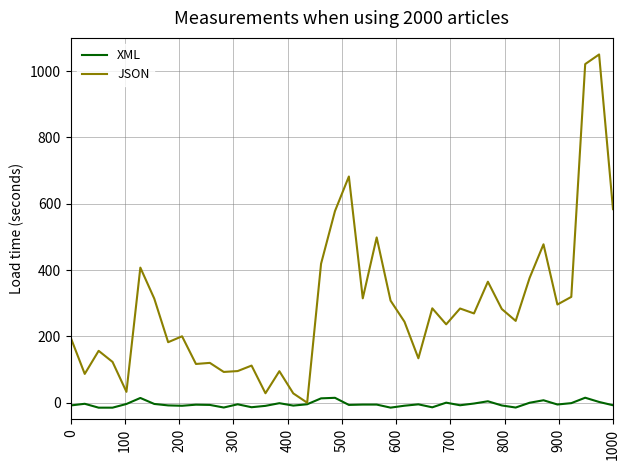

Which series has the largest range (max minus min)?

JSON